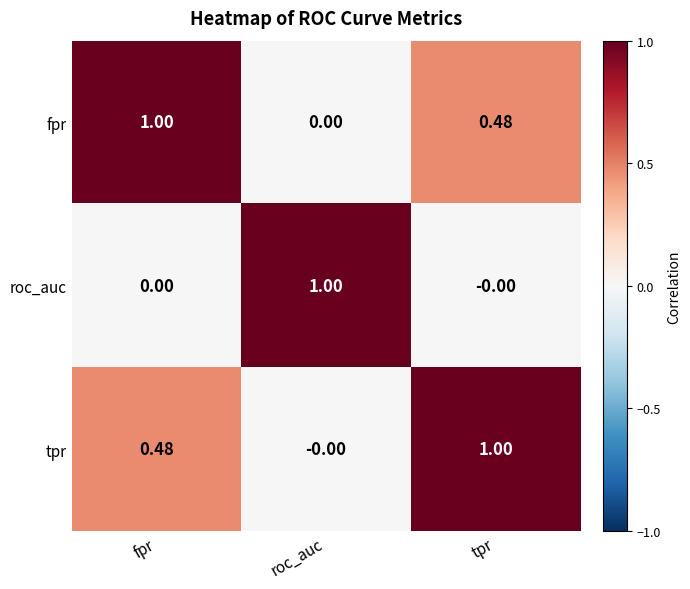

Is the value of fpr at fpr greater than the value of roc_auc at fpr?

Yes